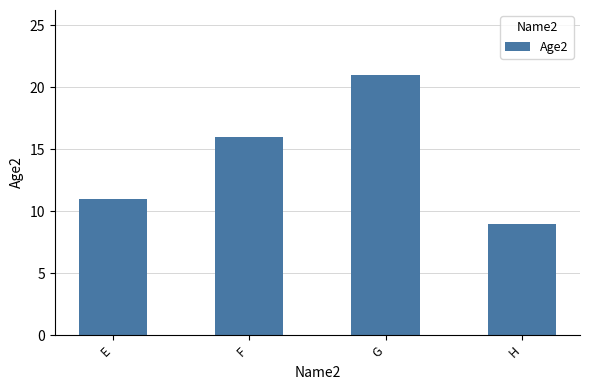

Reading right to left, extract all data points from this chart.

9	21	16	11